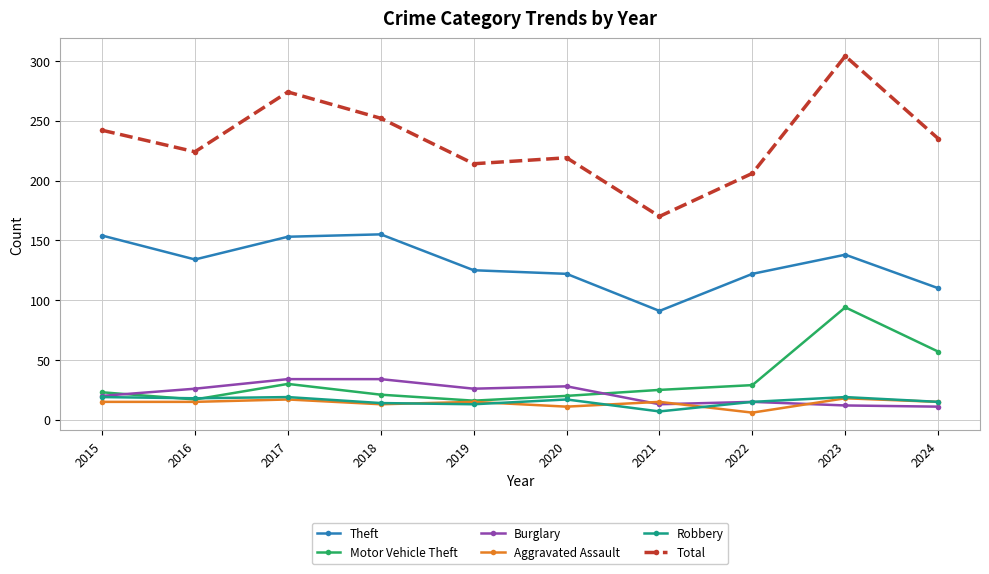

What is the spread (max minus min) of values at 2024?

224